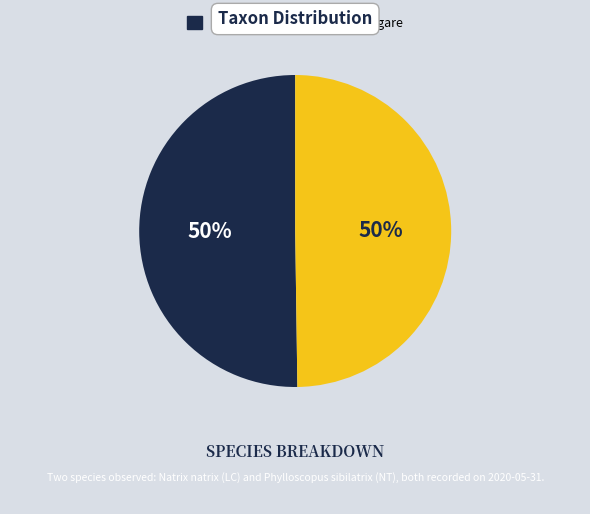

To the nearest percent, what is the average slice percentage?

50%